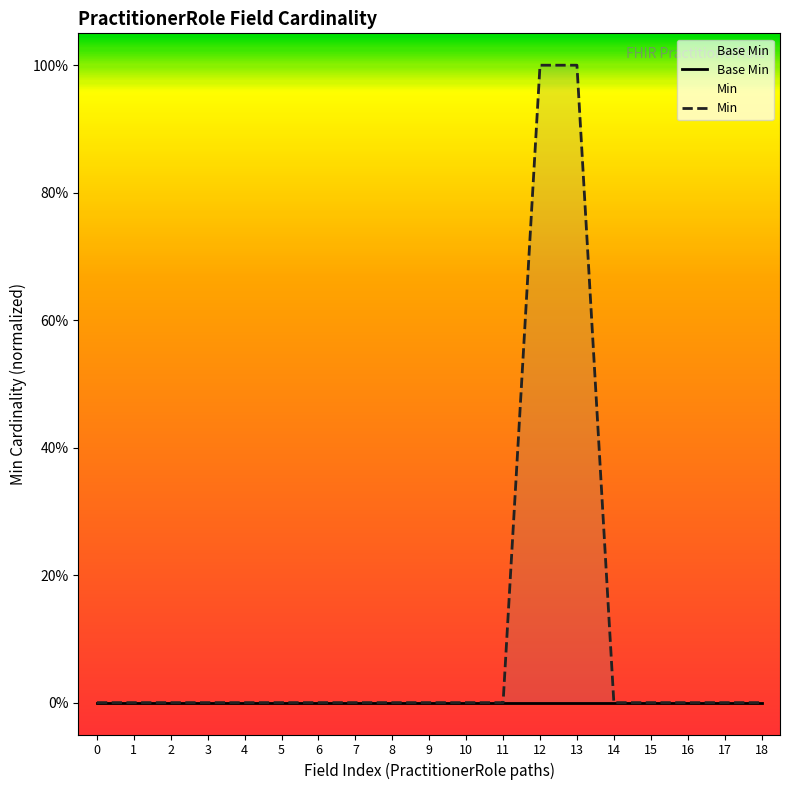

How many lines are shown in the chart?

2